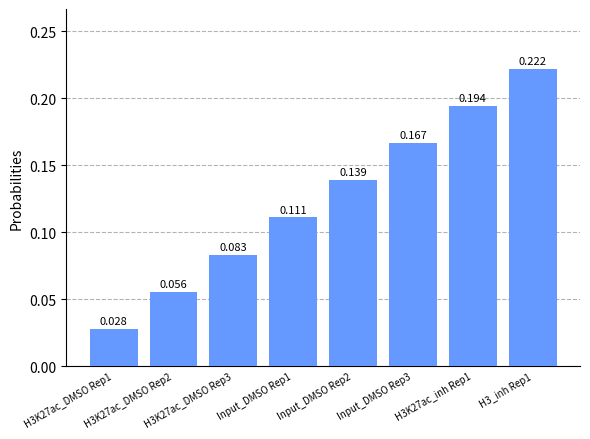

What is the label of the 3rd bar from the left?

H3K27ac_DMSO Rep3